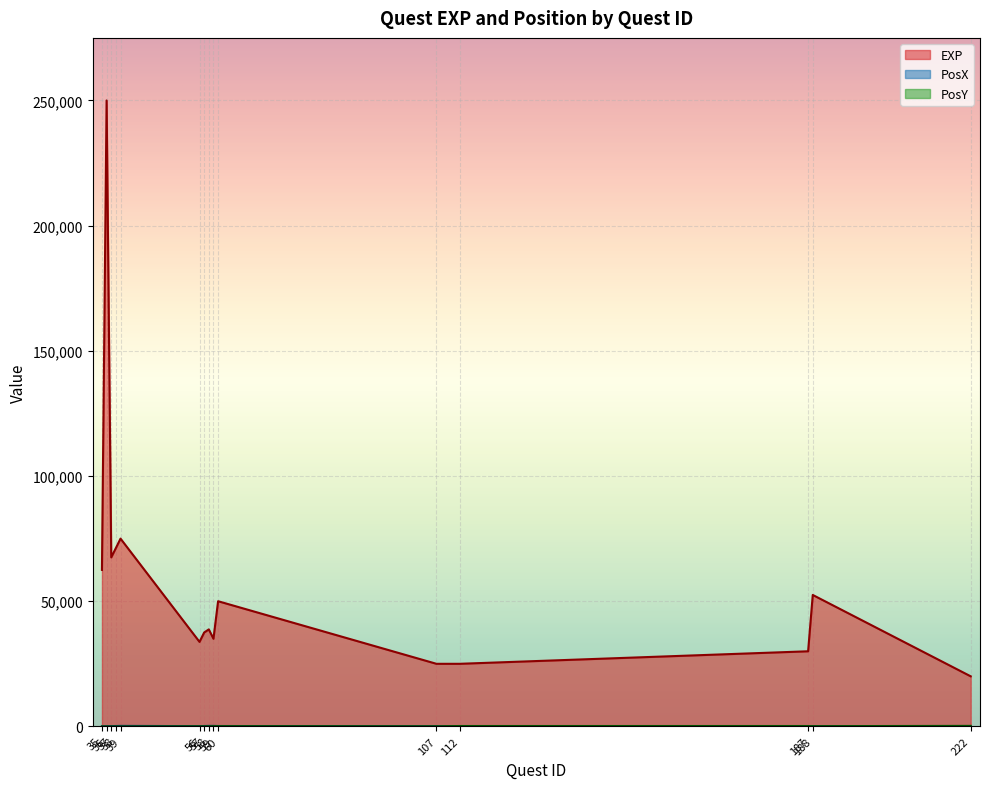

What are all the series names shown in the legend?

EXP, PosX, PosY